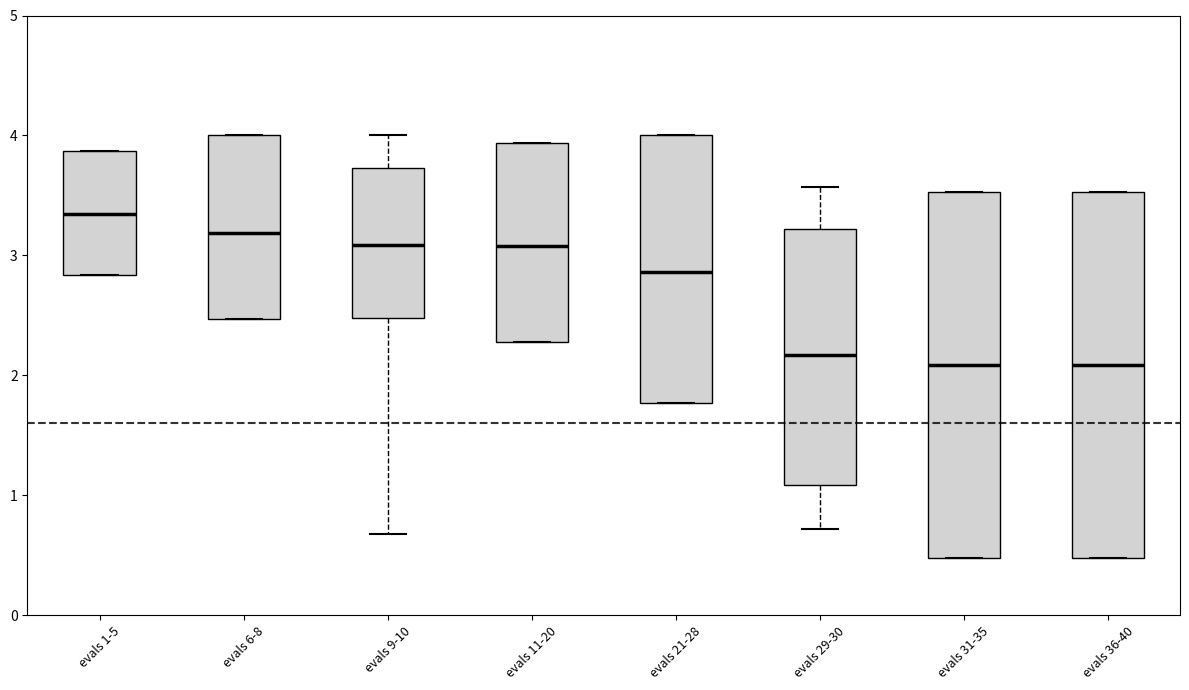

Where does the median line of the box for evals 11-20 sit on the y-axis? The values are not printed on the chart, so give them approximately, as read against the axis.

3.1